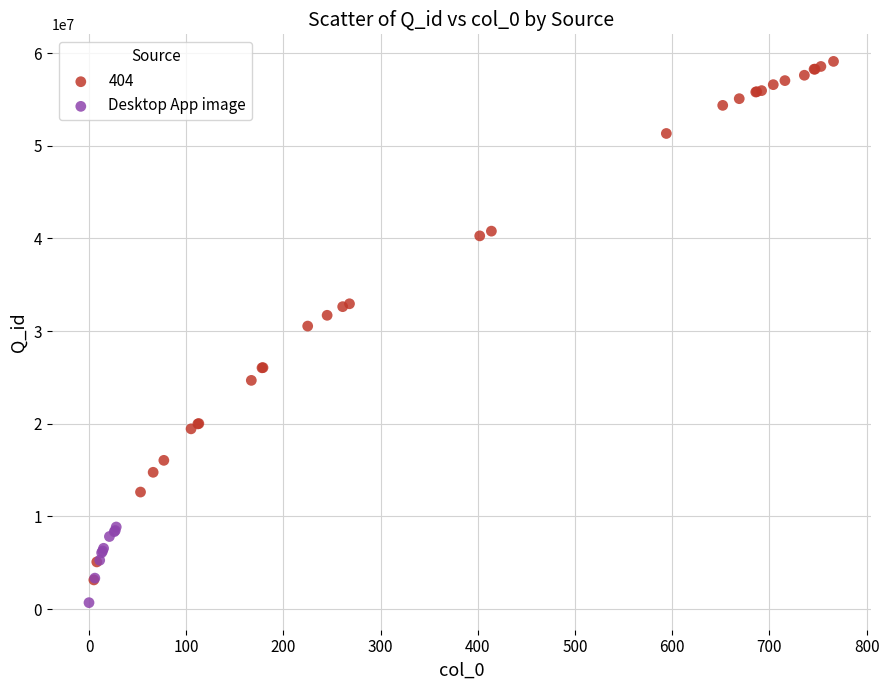

Which series has the largest Y range (max minus min)?

404